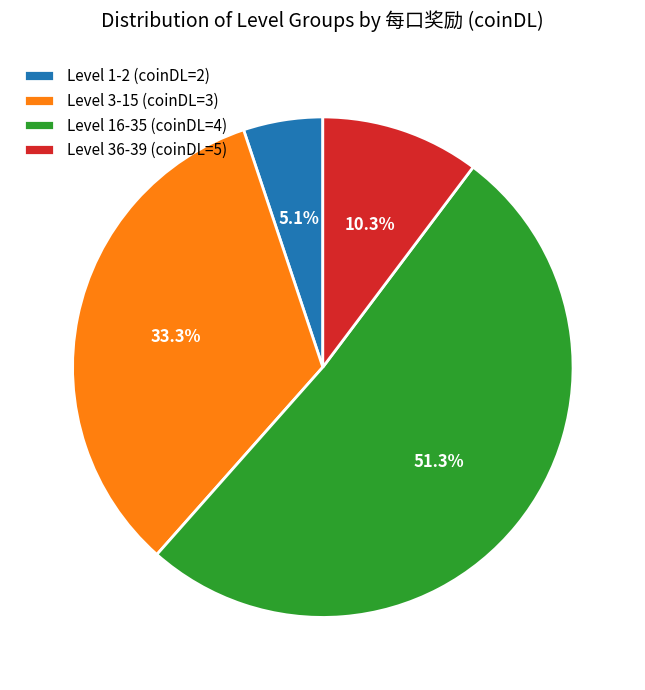

Between Level 16-35 (coinDL=4) and Level 3-15 (coinDL=3), which is larger?

Level 16-35 (coinDL=4)